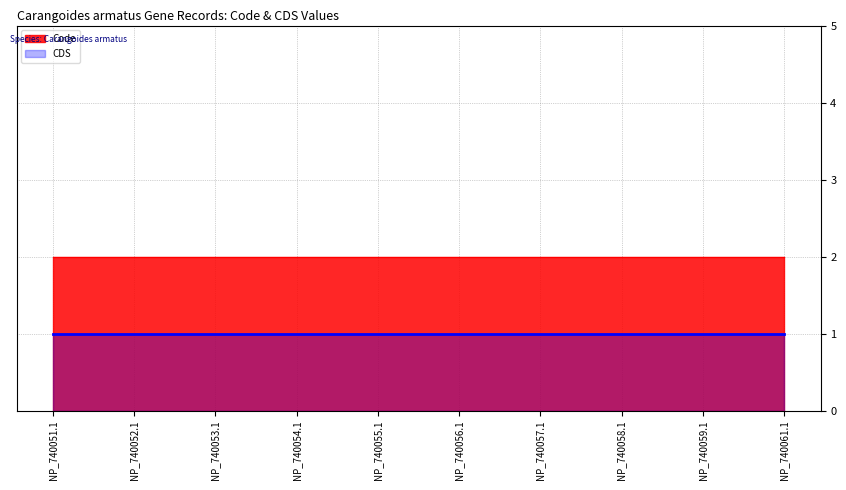

Which series has the widest spread of values?

CDS